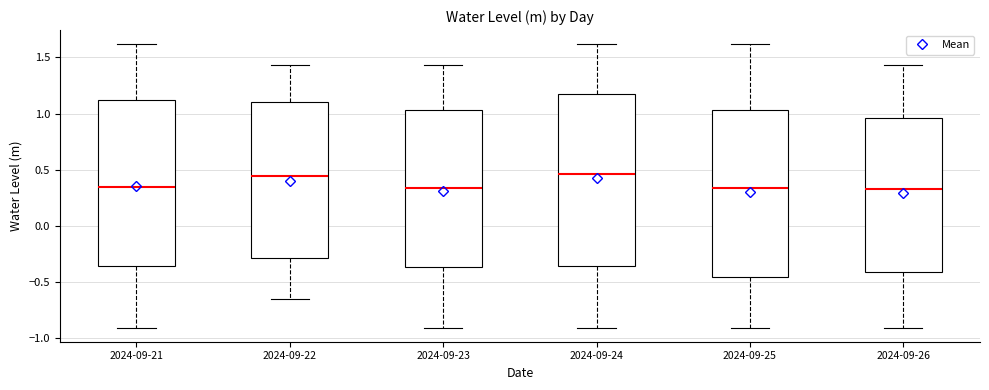

Where is the upper edge of the box for 2024-09-26 on the y-axis? The values are not printed on the chart, so give them approximately, as read against the axis.

0.95